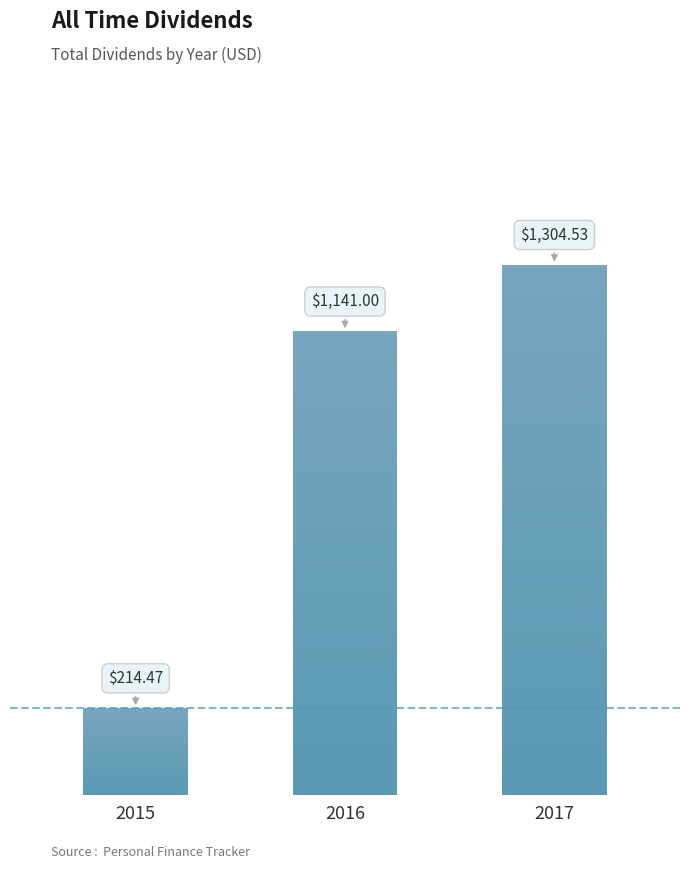

What is the sum of all values?

2660.0